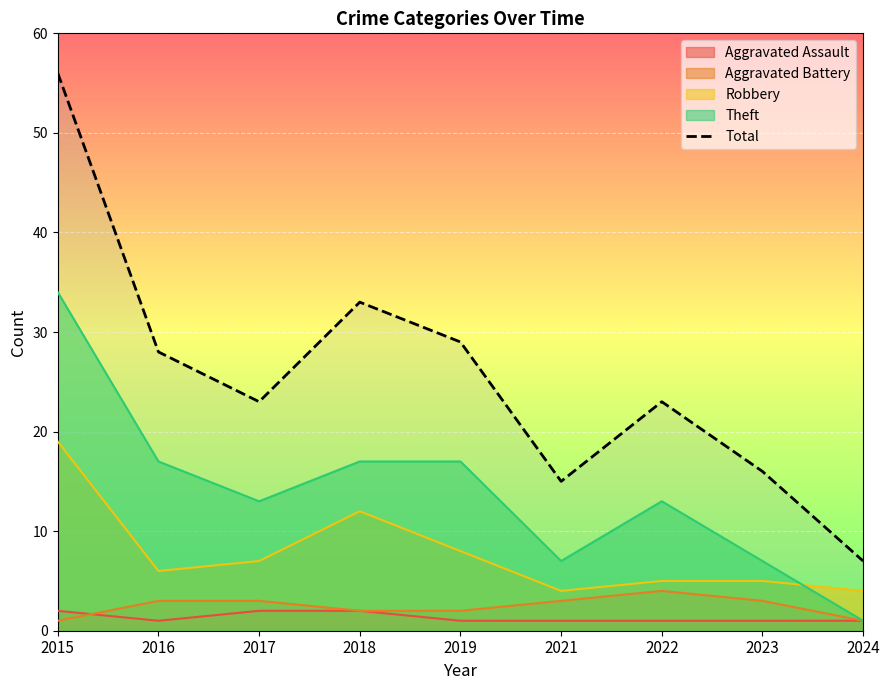

Rank the categories by value from highest to lowest.

2015, 2018, 2019, 2016, 2017, 2022, 2023, 2021, 2024